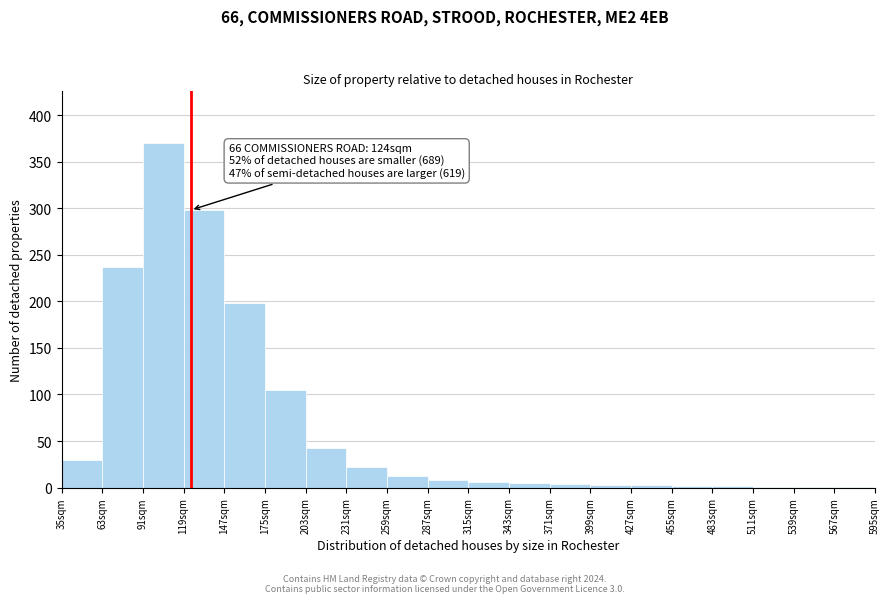

Over which range of the x-axis is the bar tallest?

91 to 119